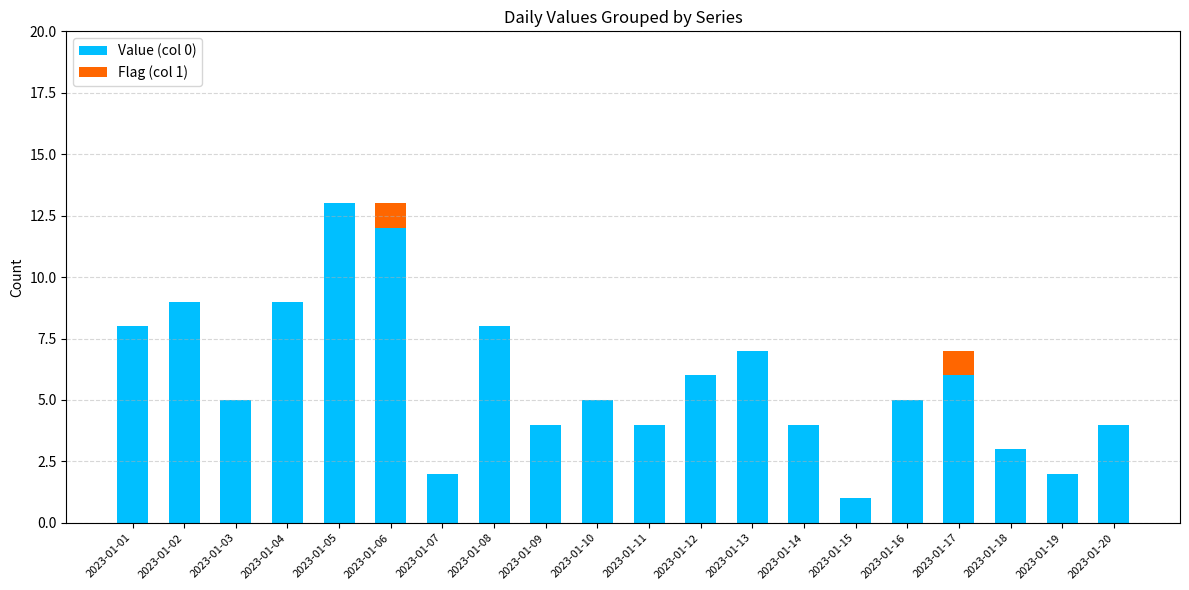

What is the average value of the Value (col 0) series?

6